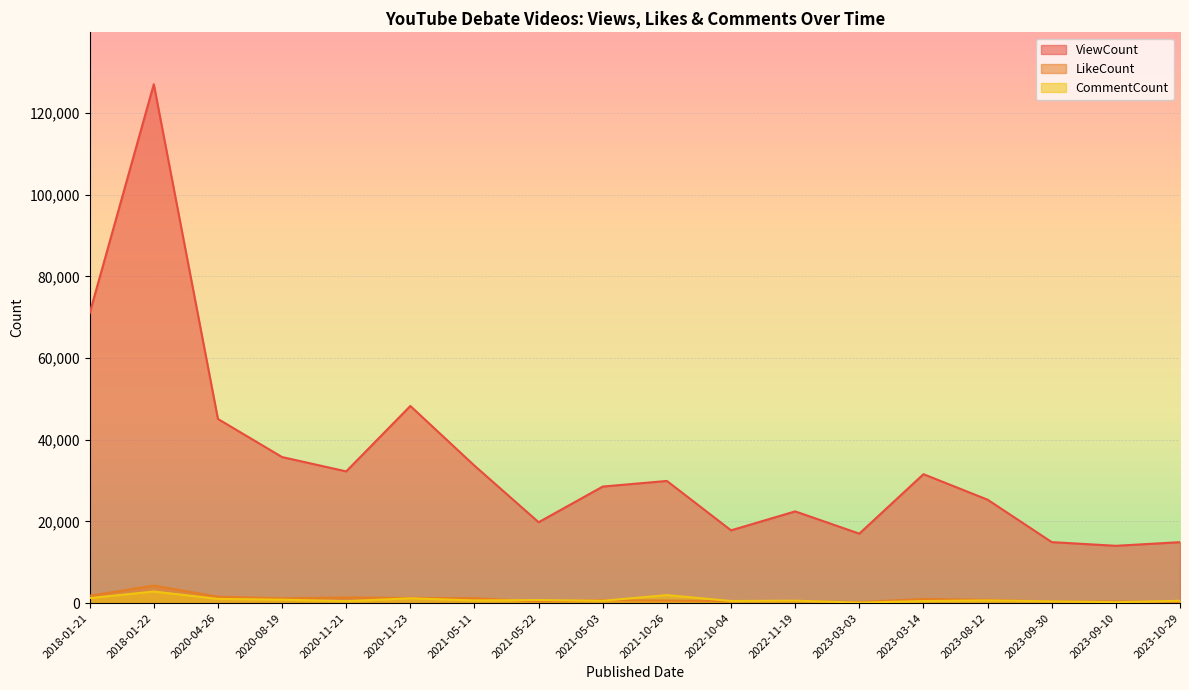

How many data points in CommentCount are above 642?

8